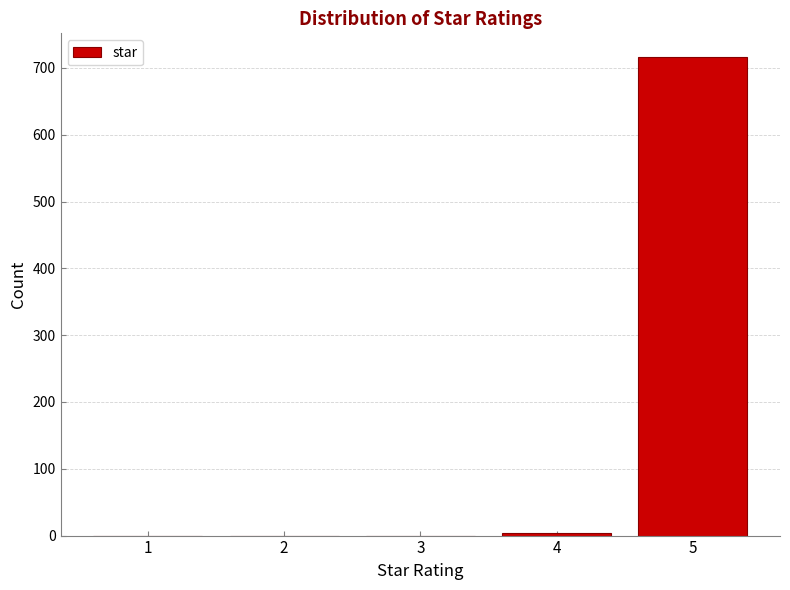

Reading left to right, what are all the values shown in this chart?

1=0	2=0	3=0	4=4	5=716